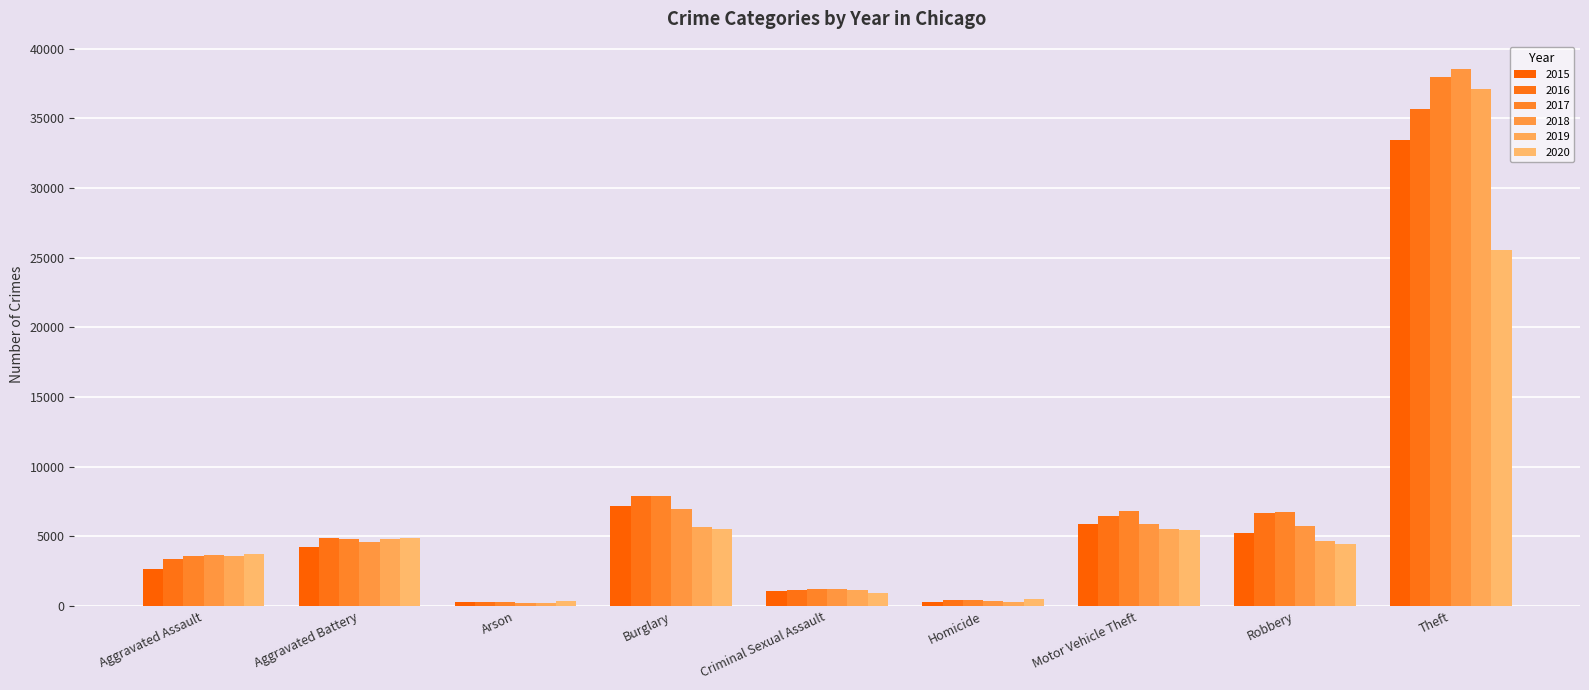

True or false: 2018 has a value of 10632 at Burglary.

False